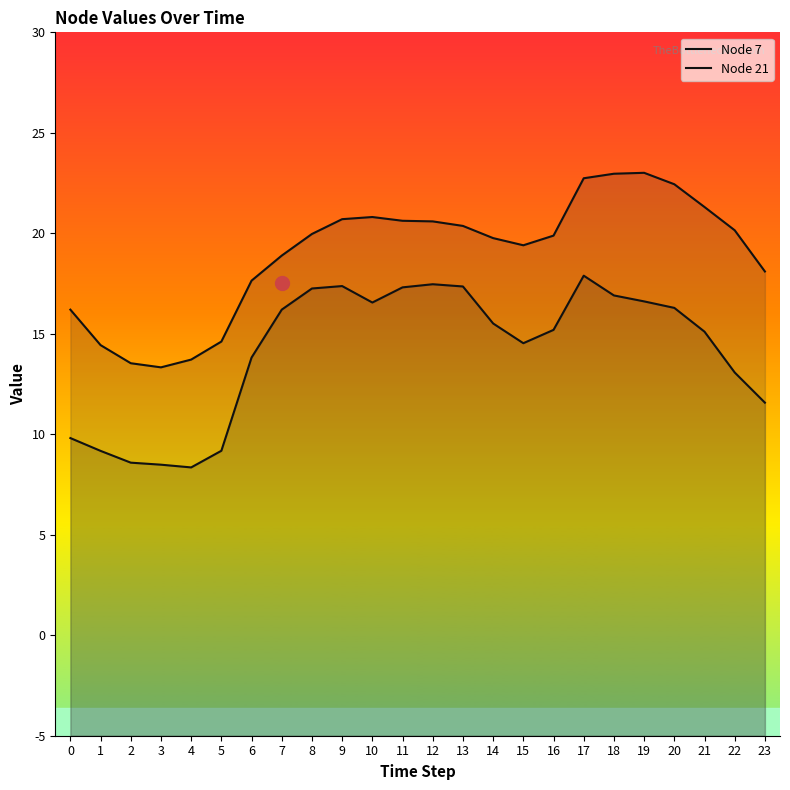

Which has a higher value, 0 or 23?

23